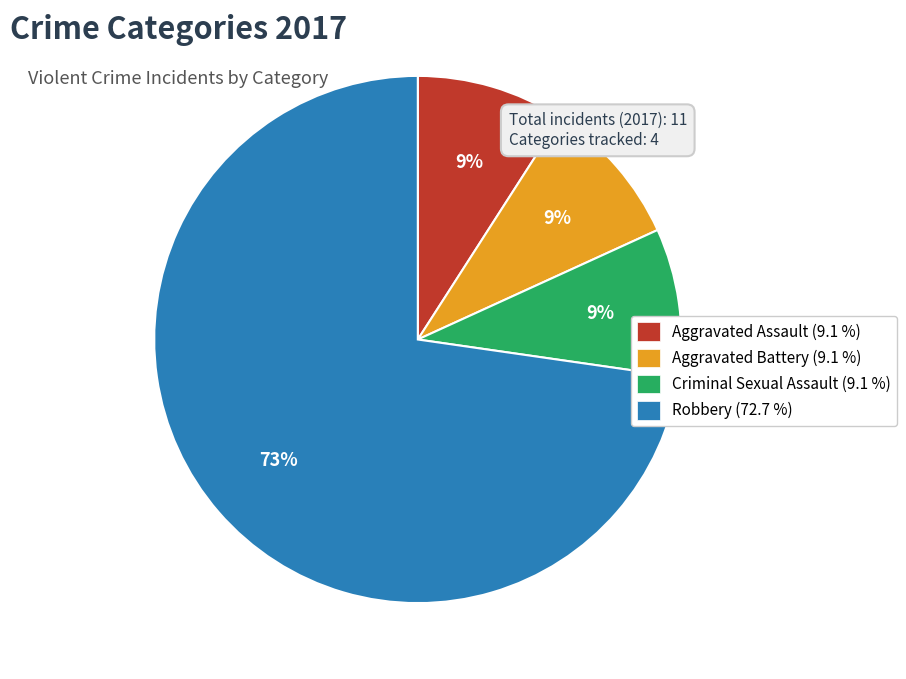

Do Aggravated Assault (9.1 %) and Robbery (72.7 %) together represent more than half of the pie?

Yes